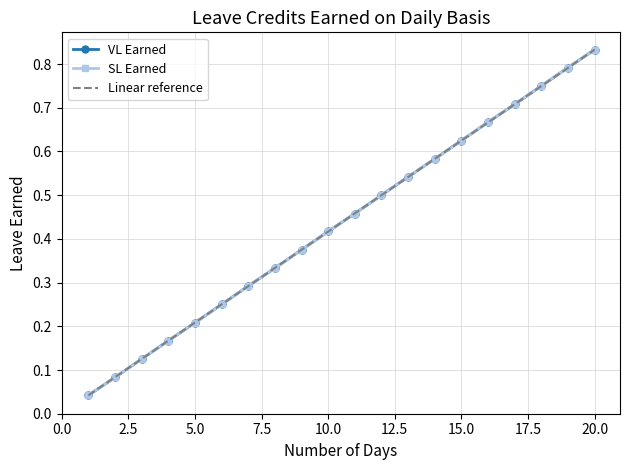

True or false: VL Earned has more than 1 points higher than both neighbors.

False